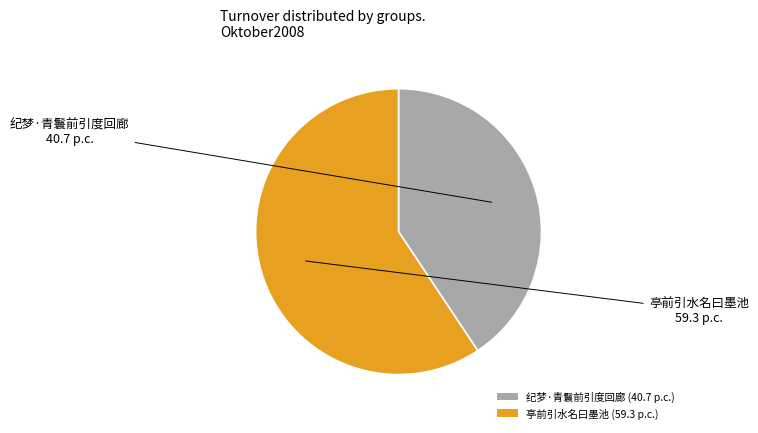

Combined, do 亭前引水名曰墨池 (59.3 p.c.) and 纪梦·青鬟前引度回廊 (40.7 p.c.) account for over 50%?

Yes